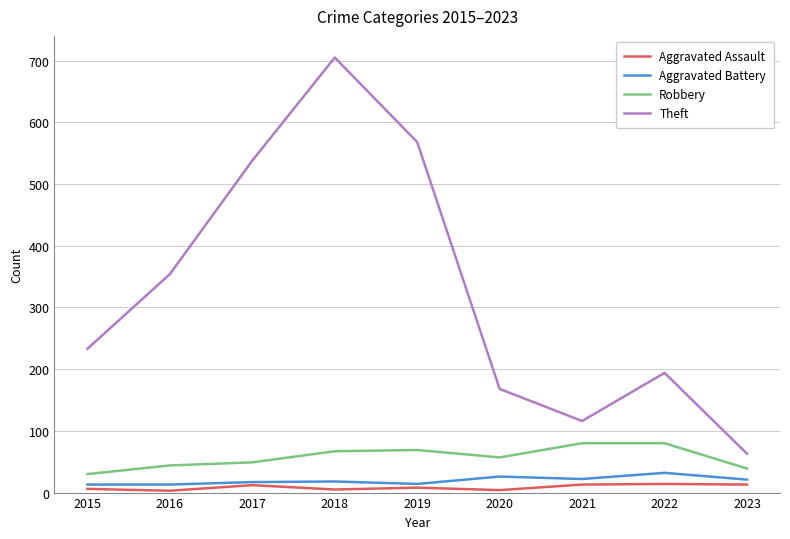

True or false: Theft and Aggravated Assault intersect in this chart.

False